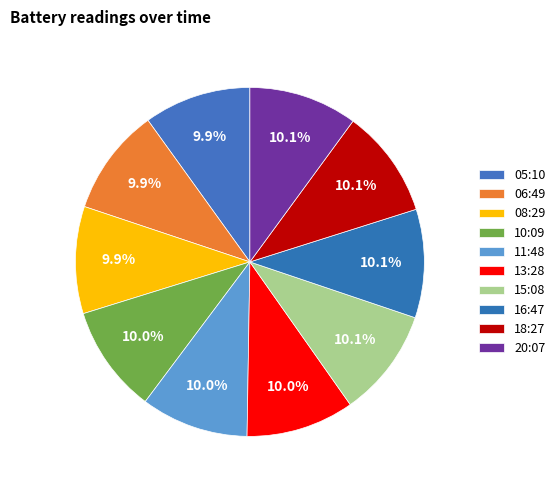

Do 20:07 and 11:48 together represent more than half of the pie?

No